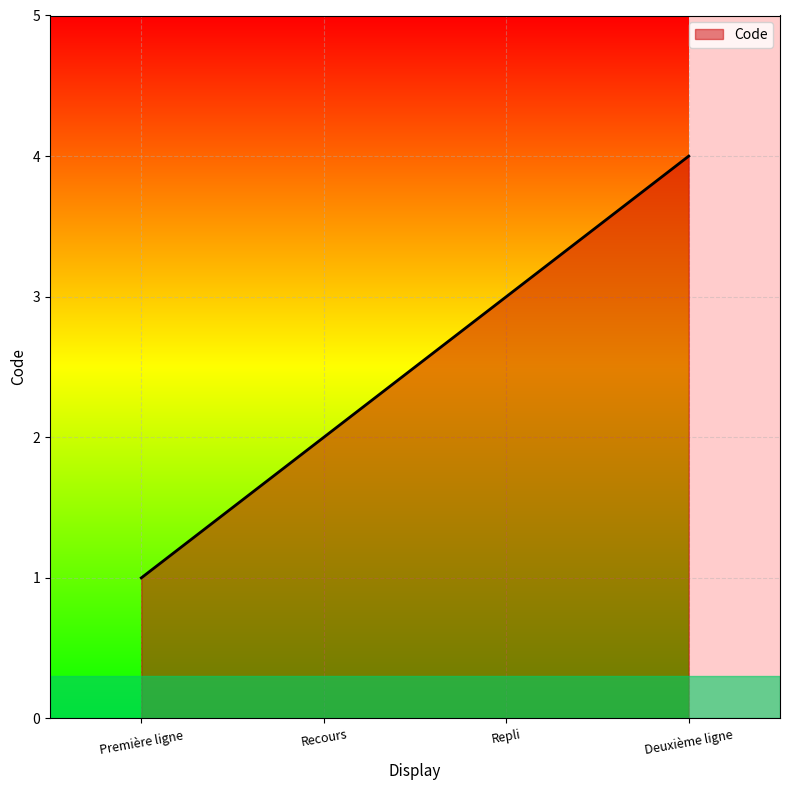

At which category does the chart reach its peak across all series?

Deuxième ligne